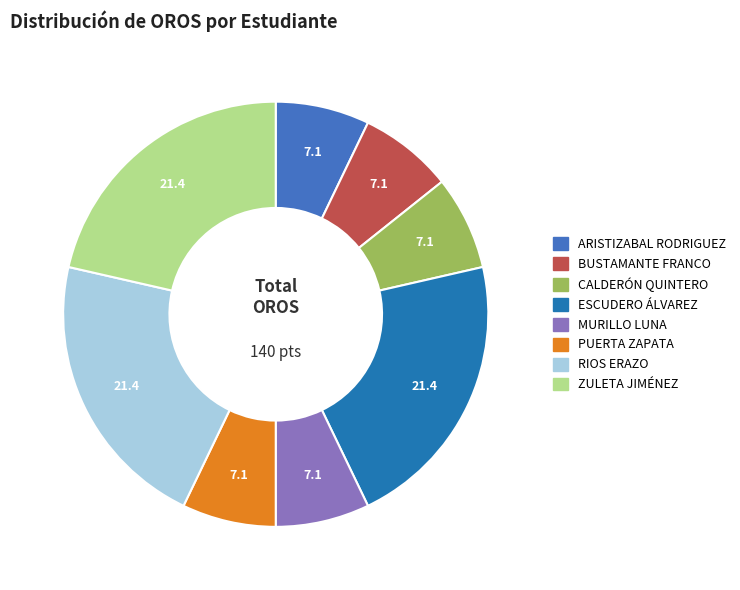

What is the ratio of the value at CALDERÓN QUINTERO to the value at ARISTIZABAL RODRIGUEZ?

1.0